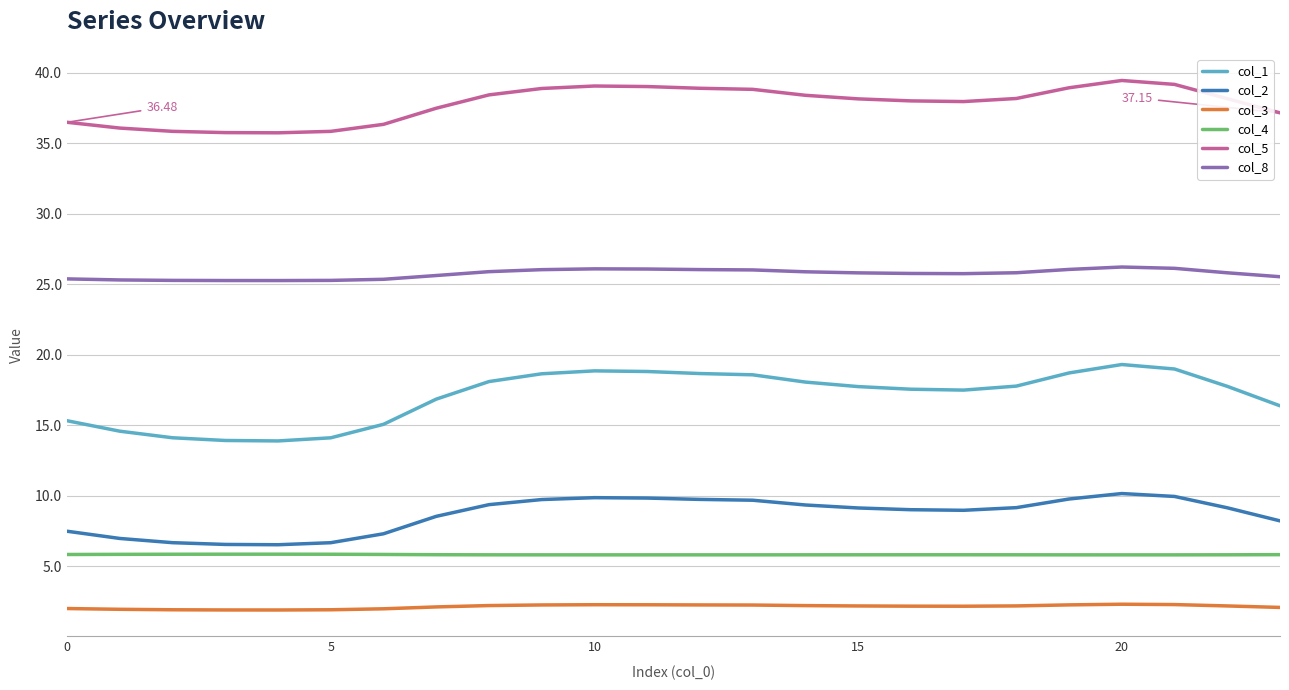

True or false: col_5 and col_2 cross at least once.

False